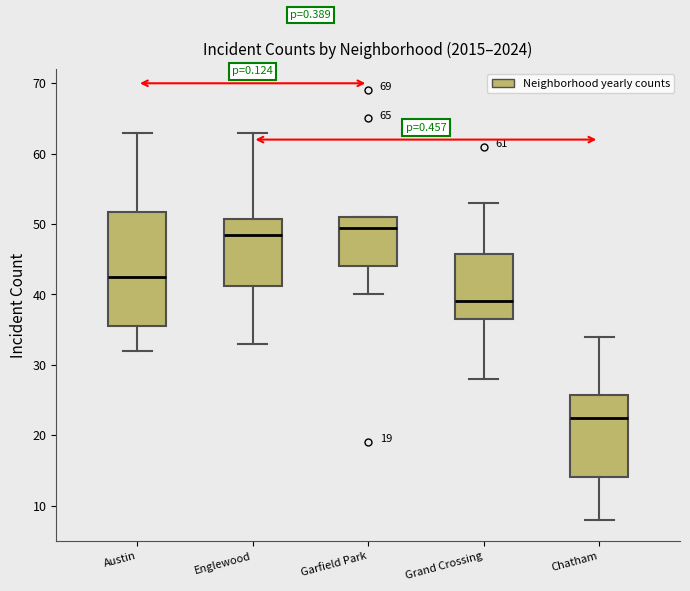

Comparing the boxes themselves (not the whiskers), which one is the tallest?

Austin